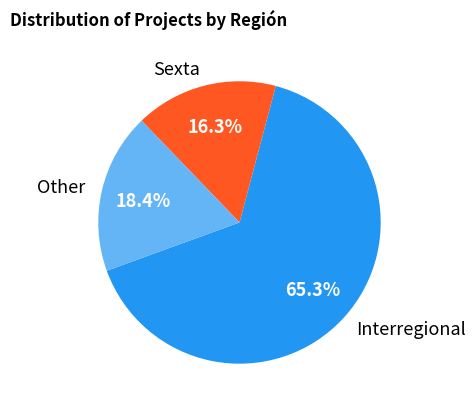

Which category has the smallest portion of the pie?

Sexta